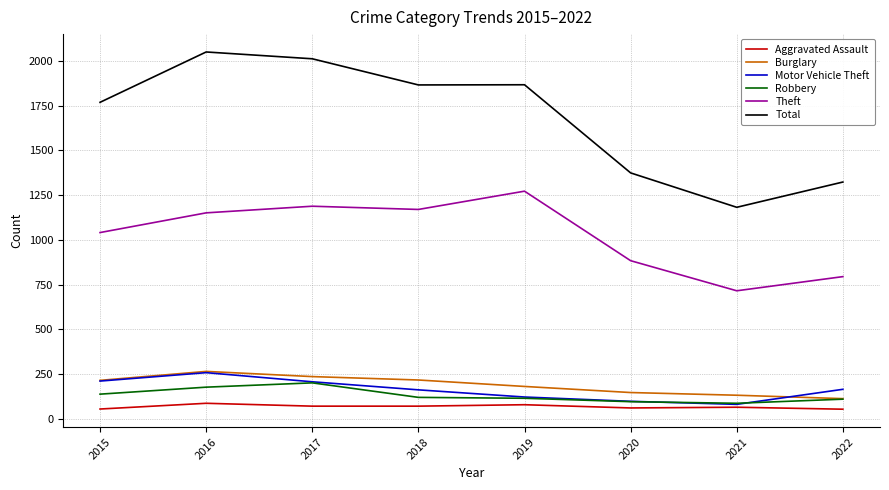

What is the sum of all Theft values?

8217